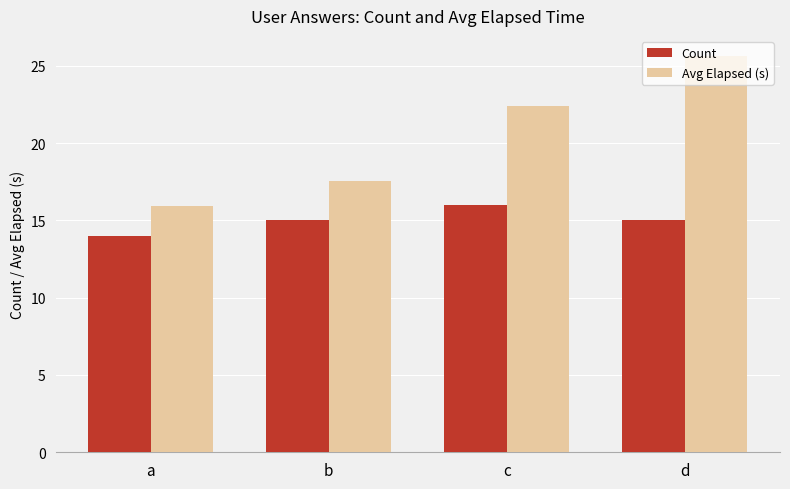

At how many categories does at least one series exceed 21?

2